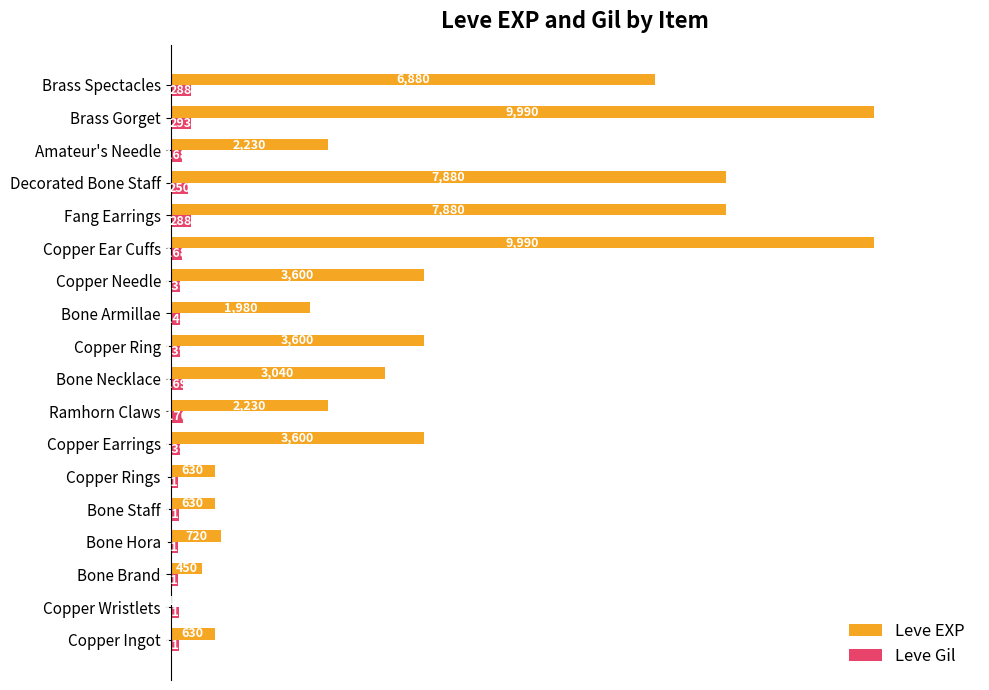

What position from the left is Copper Ear Cuffs?

13